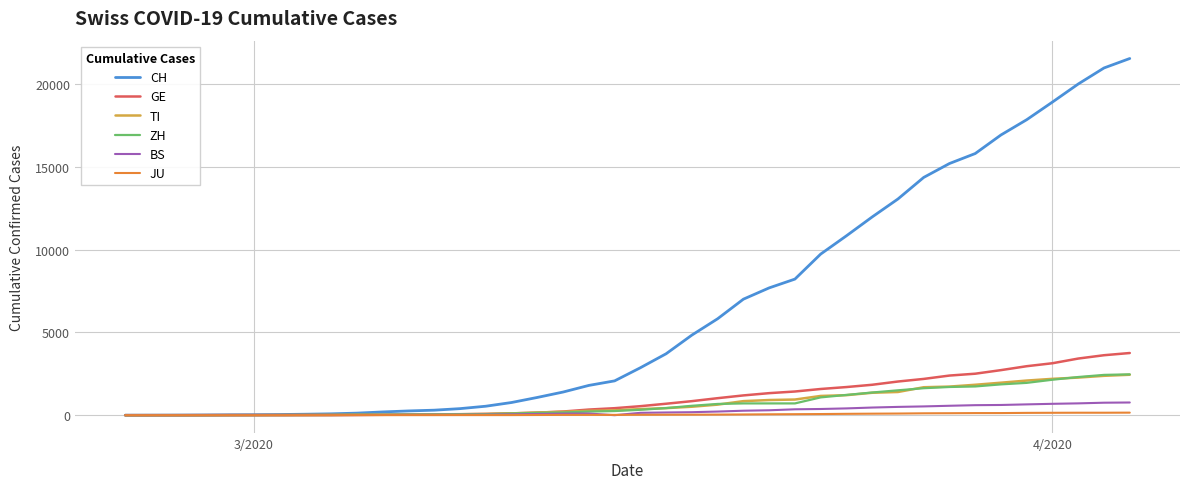

Which series has the largest range (max minus min)?

CH